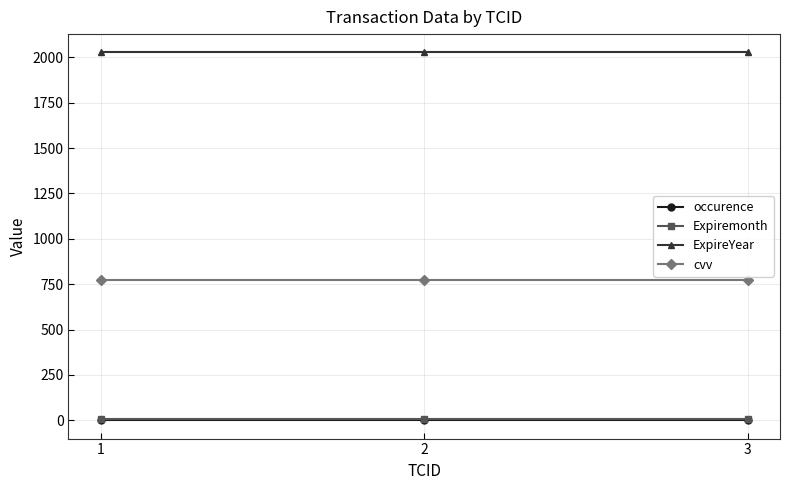

The value of ExpireYear at 1 is 887. True or false?

False